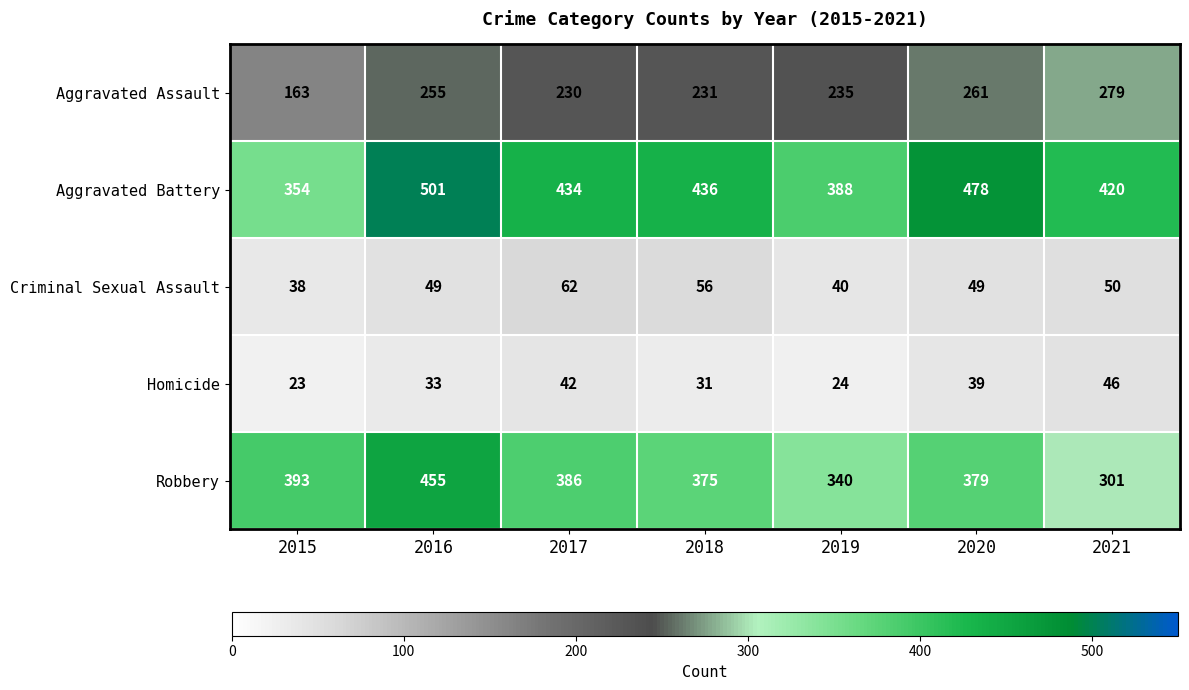

Which category has the lowest value in the Aggravated Assault series?

2015